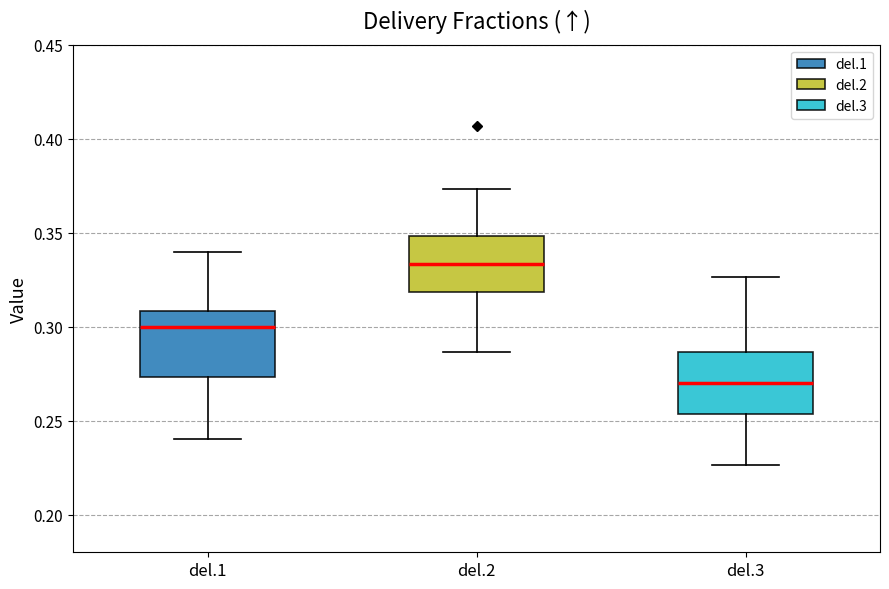

Reading left to right, transcribe this box plot: for each box, give where its median line is, the range the box spans, and where its two whiskers end, as read against the y-axis. The values are not printed on the chart, so give them approximately, as read against the axis.

del.1: median 0.300, box 0.275 to 0.310, whiskers 0.240 to 0.340
del.2: median 0.335, box 0.320 to 0.350, whiskers 0.285 to 0.375
del.3: median 0.270, box 0.255 to 0.285, whiskers 0.225 to 0.325